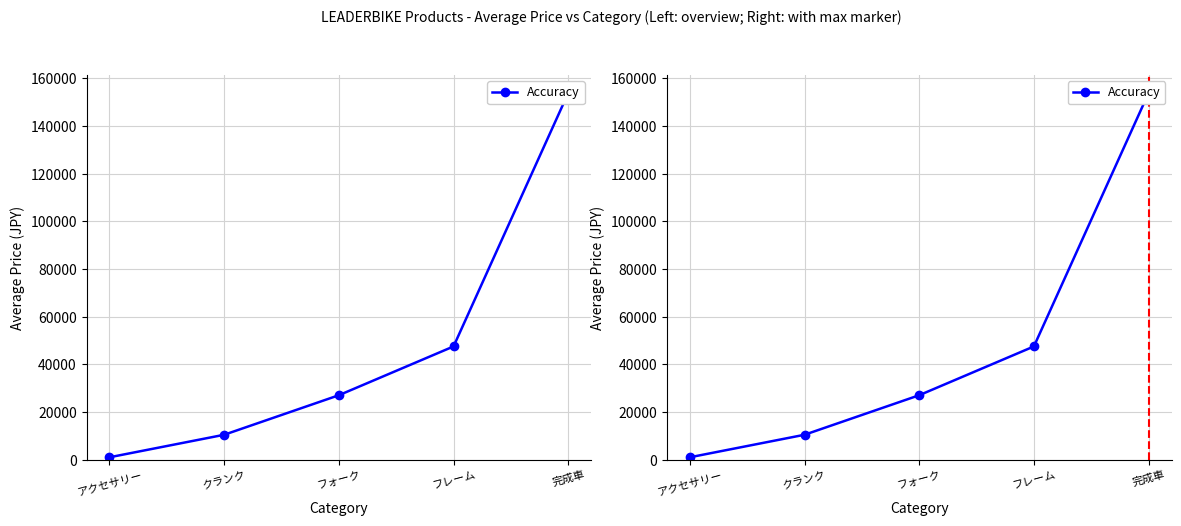

What is the label of the 4th point from the right?

クランク